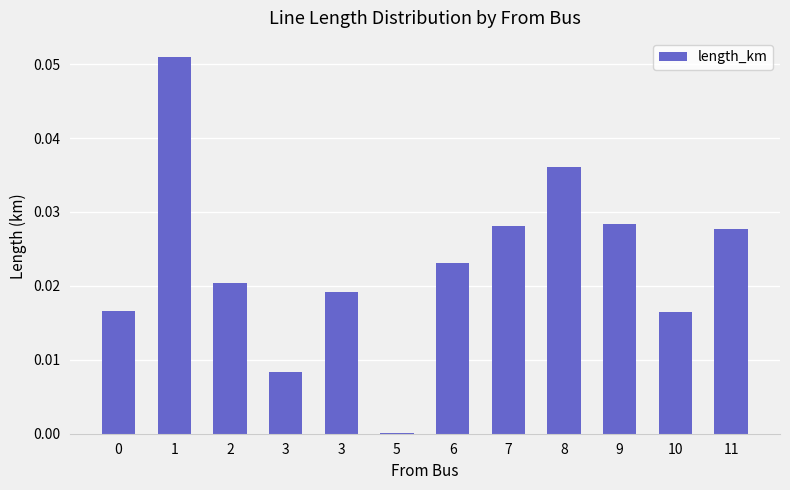

Reading left to right, list all the values displayed in this chart.

0.0	0.1	0.0	0.0	0.0	0.0	0.0	0.0	0.0	0.0	0.0	0.0